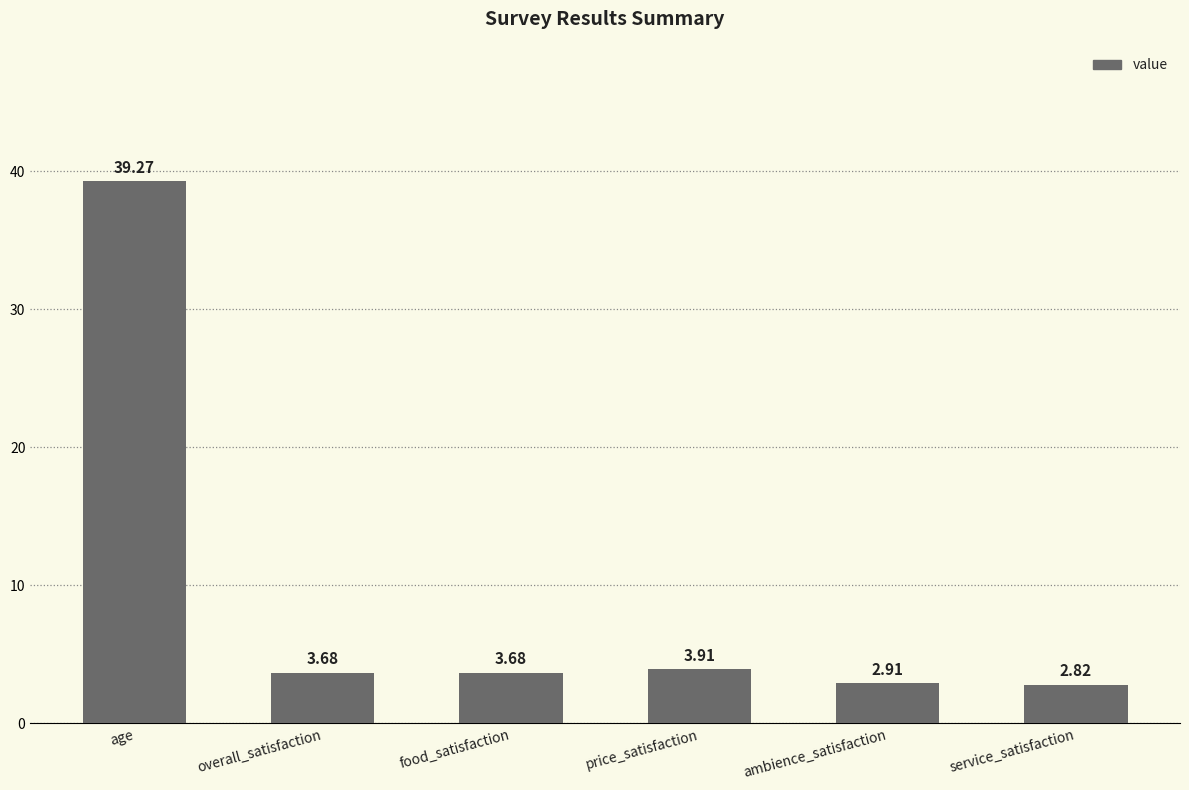

Which category has the lowest value across all series?

service_satisfaction